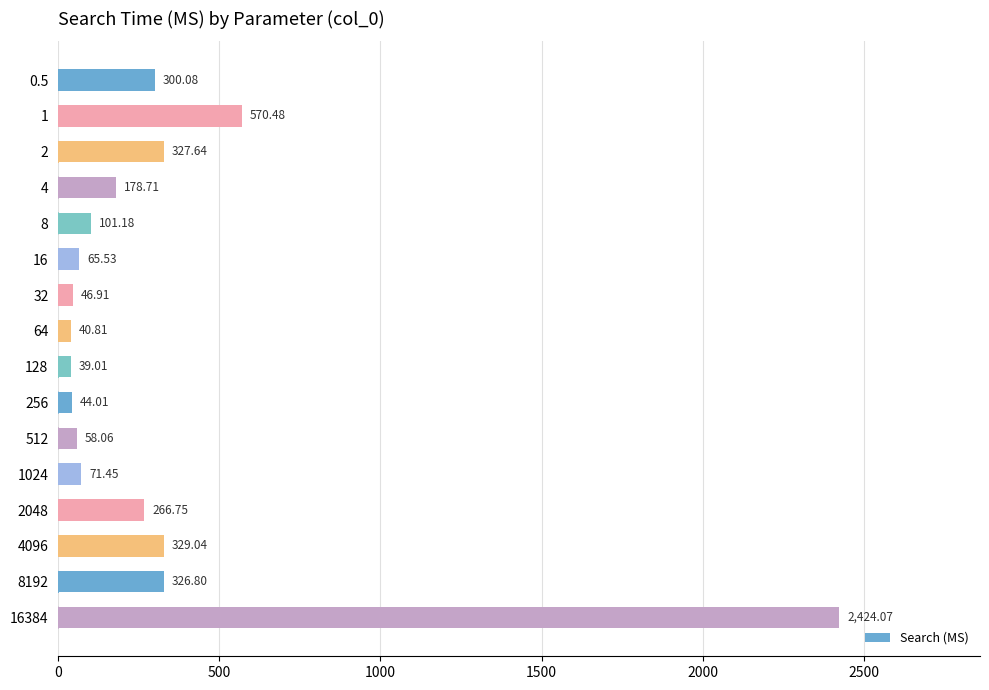

What is the sum of the values at 16 and 4096?

394.6